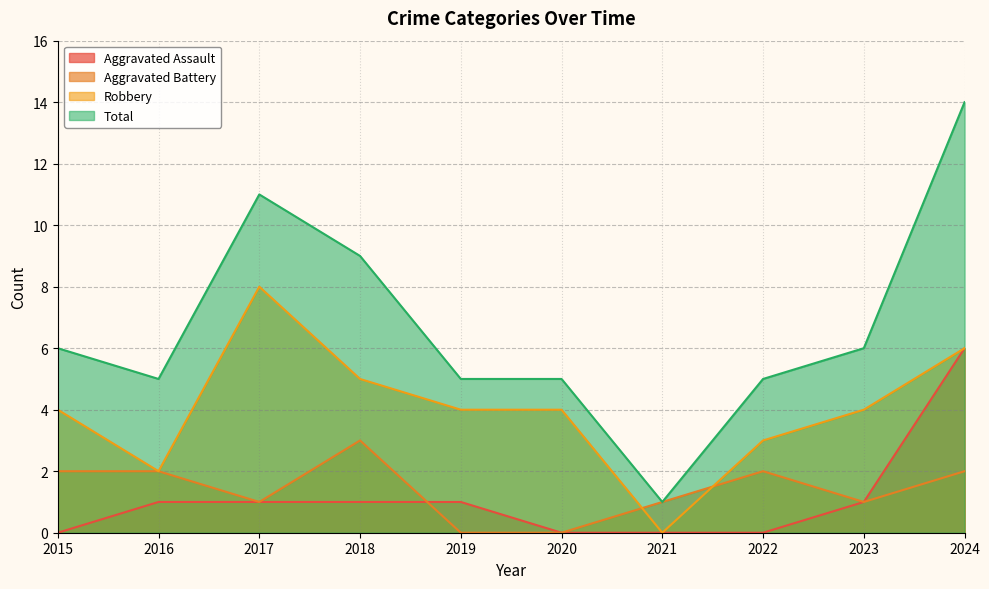

At which label does Aggravated Assault reach its peak?

2024